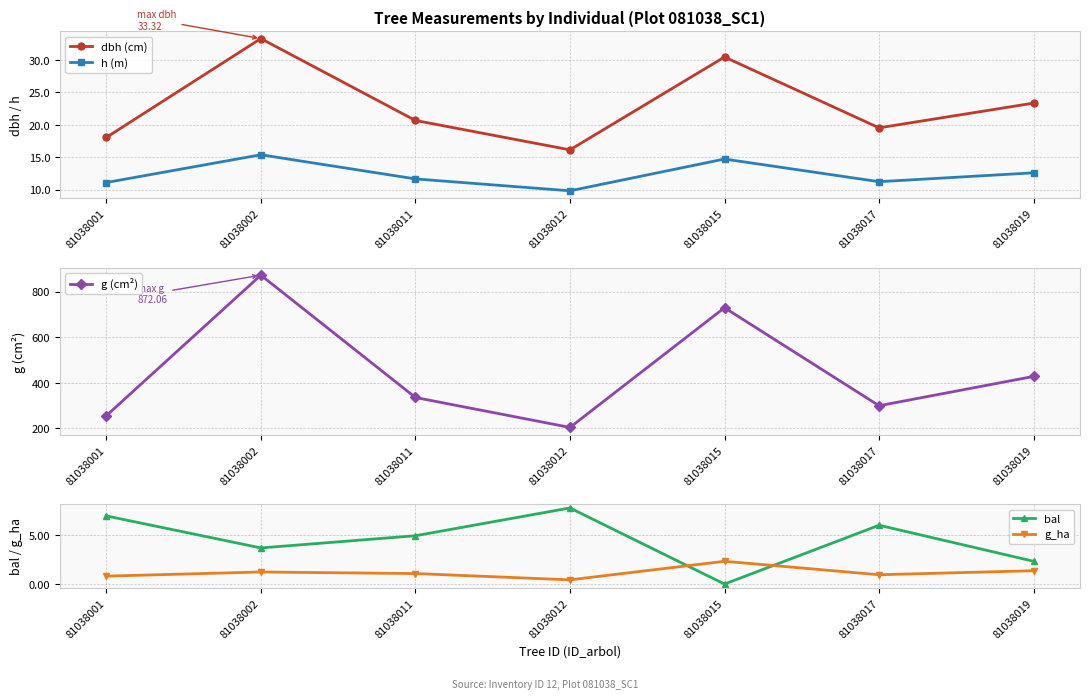

How many interior local valleys does the g_ha series have?

2